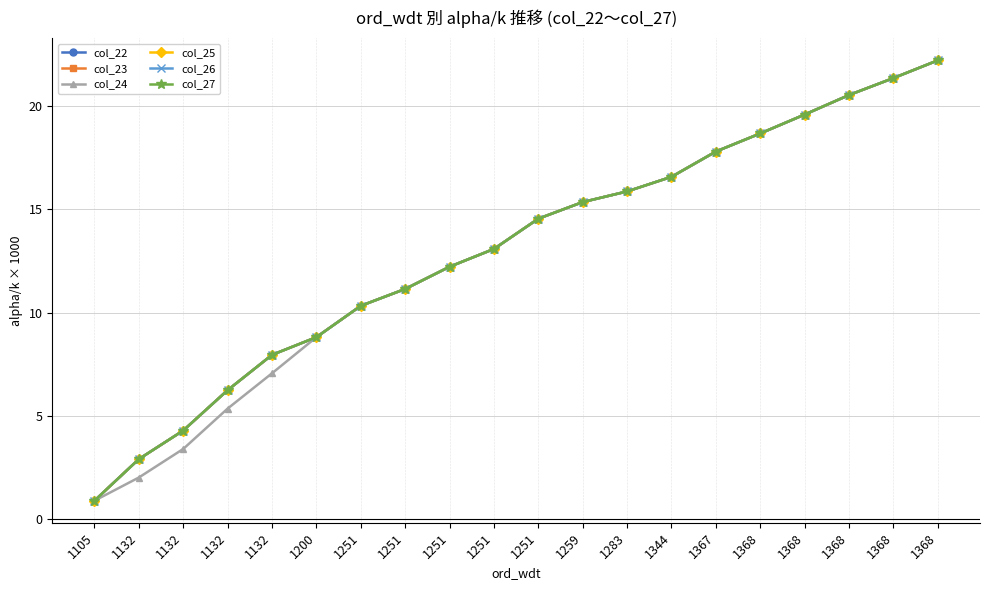

Does the chart have visible grid lines?

Yes